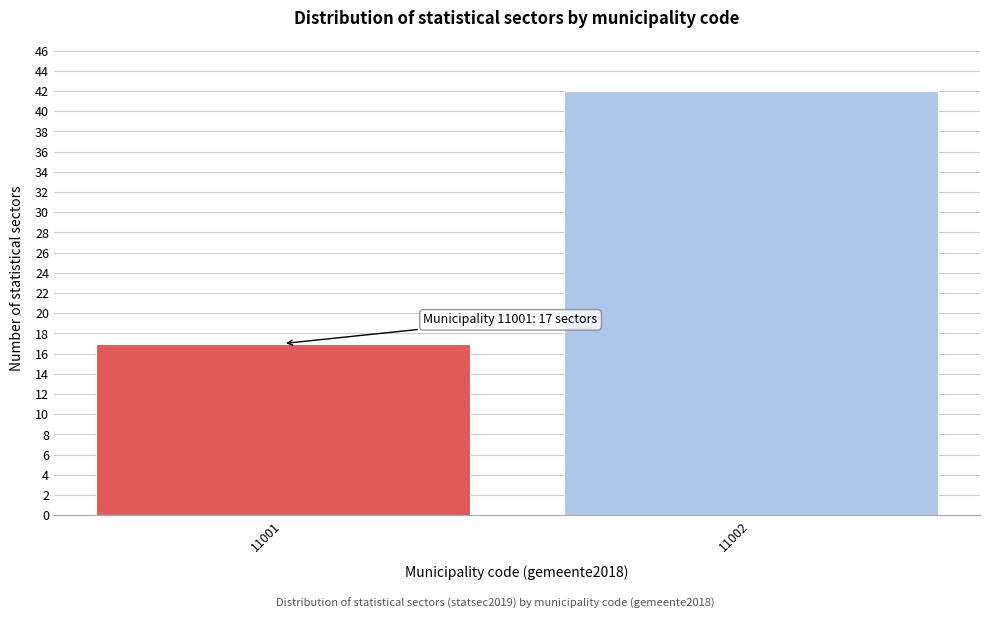

Reading left to right, what are all the values shown in this chart?

17	42